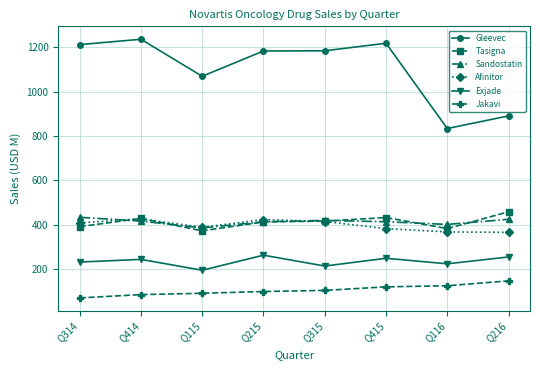

True or false: Gleevec and Tasigna cross at least once.

False